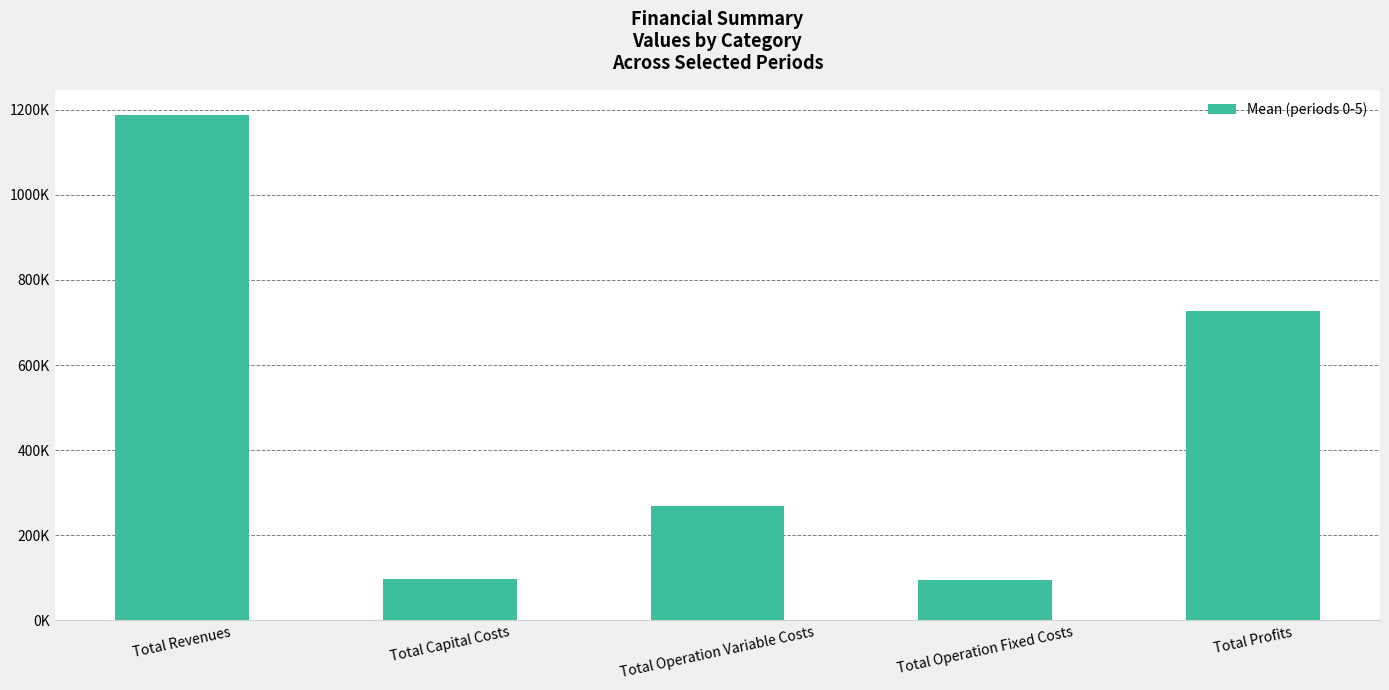

What is the value of the 1st bar from the left?

1187210.7